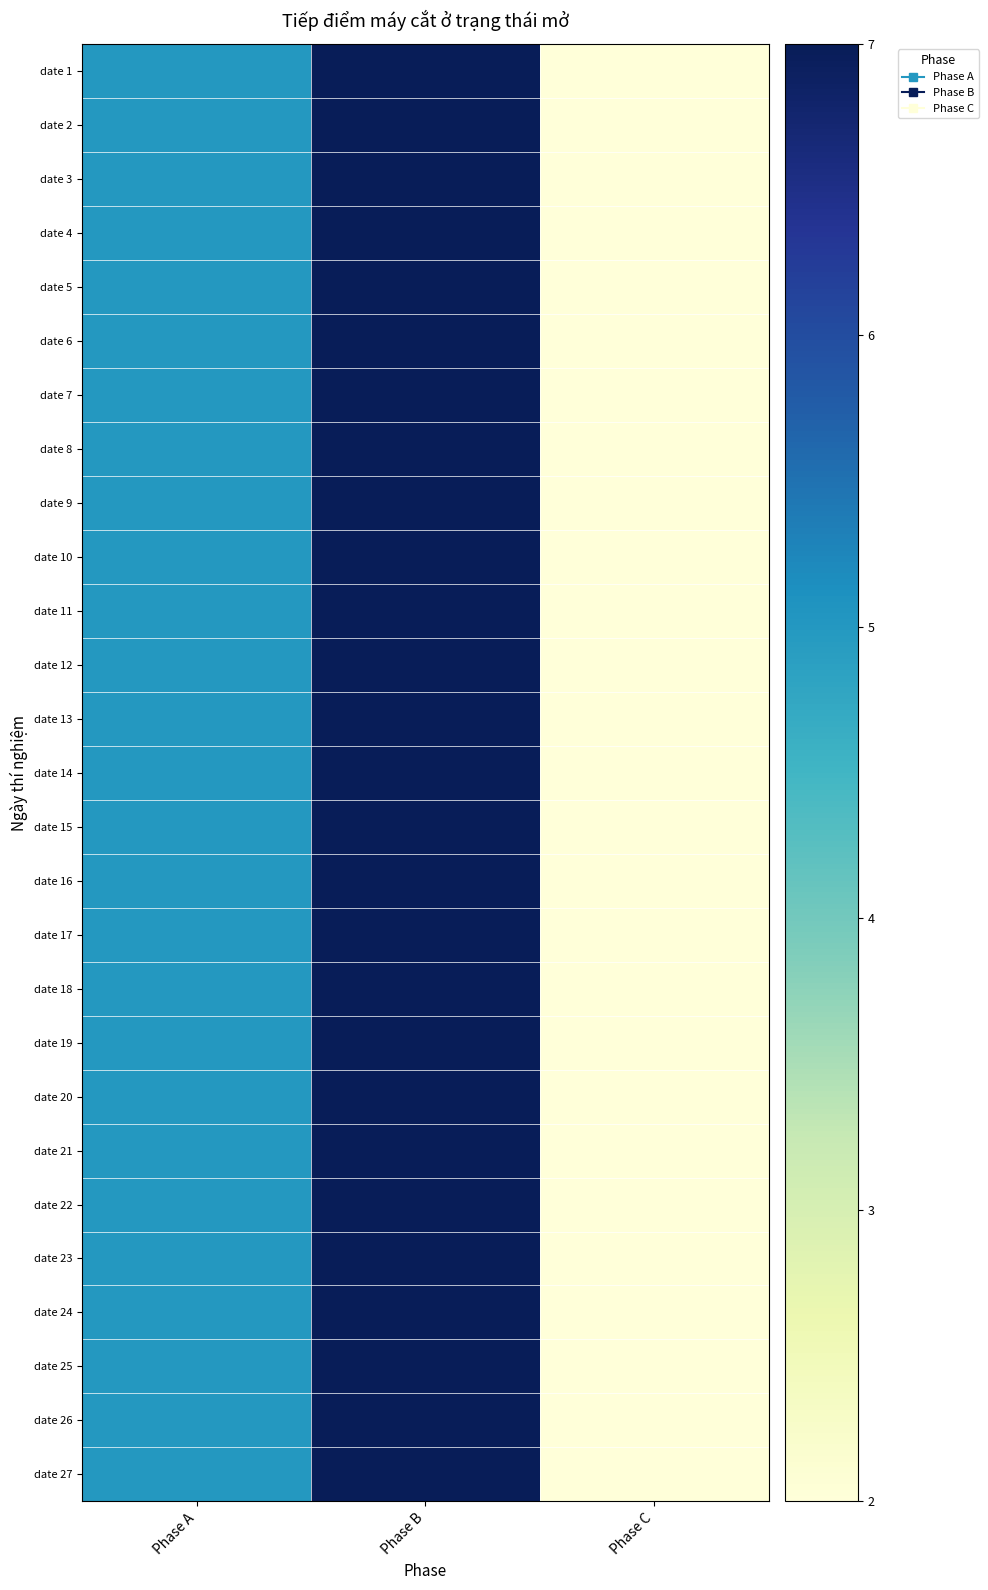

At which category is the sum across all series the highest?

Phase B